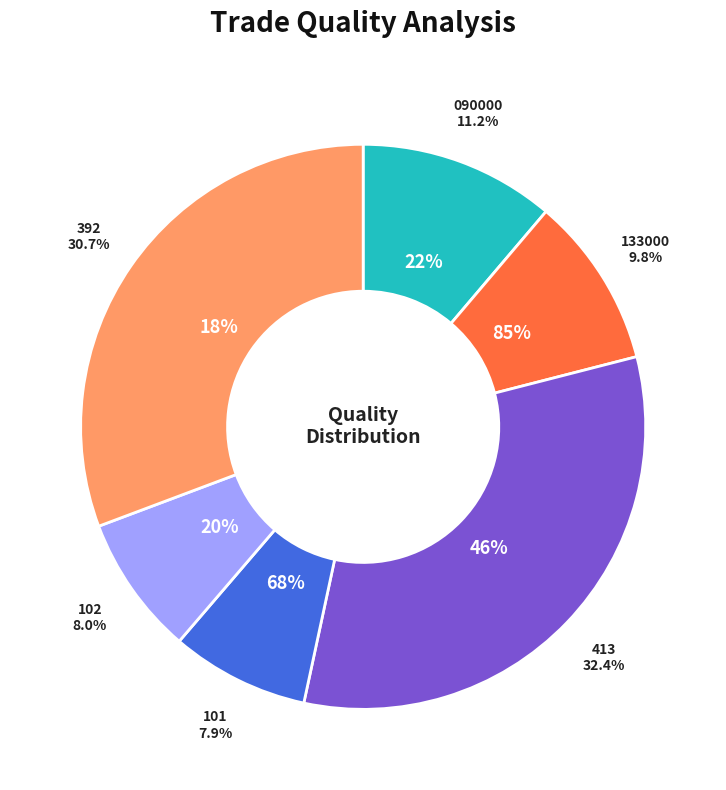

How many slices are in this pie chart?

6